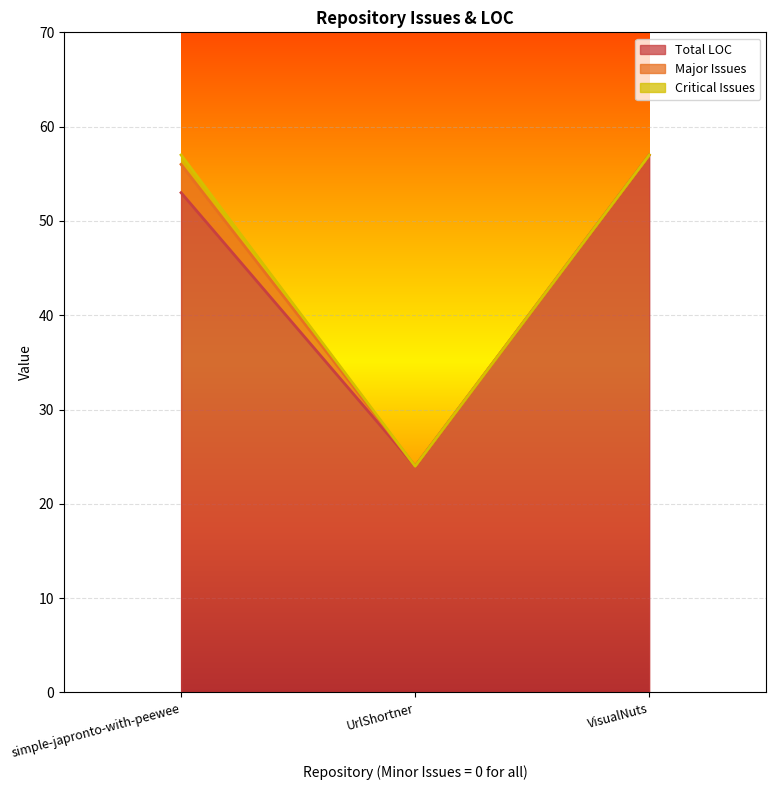

Is the value of Critical Issues at VisualNuts greater than the value of Total LOC at UrlShortner?

No